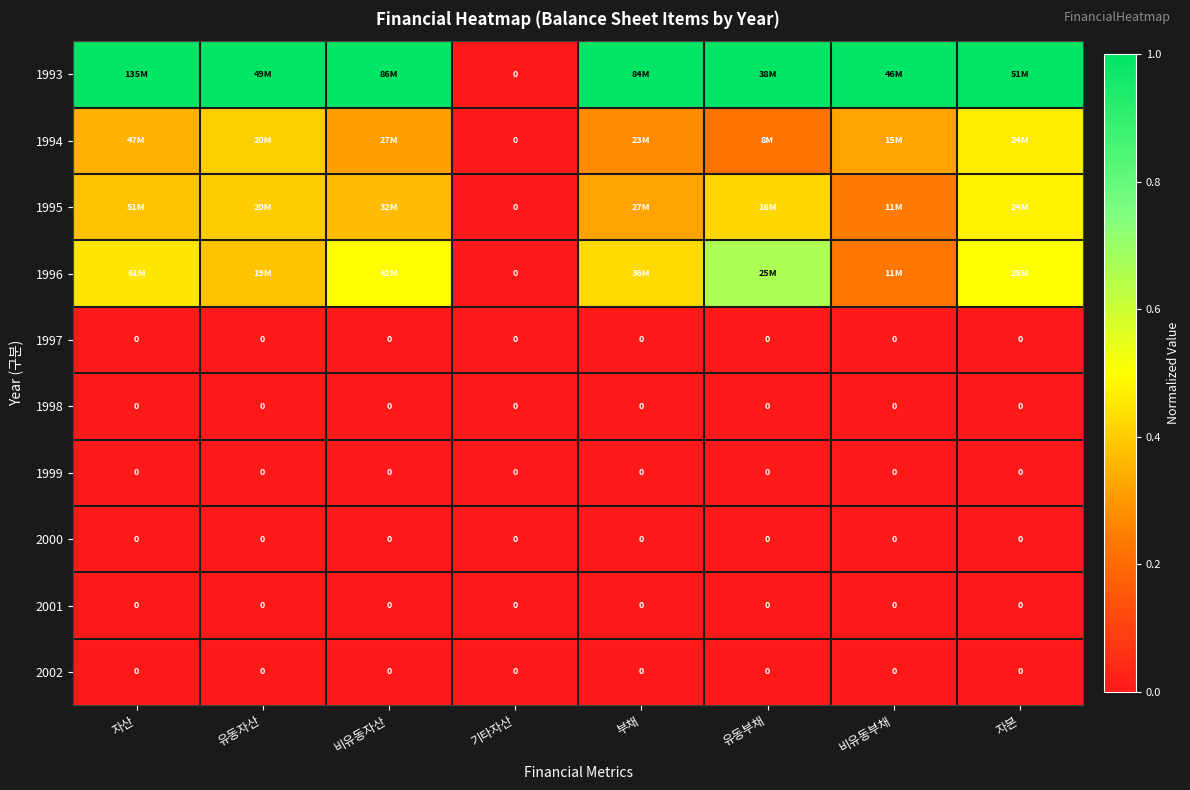

Is the value of 1999 at 부채 greater than the value of 2000 at 비유동부채?

No